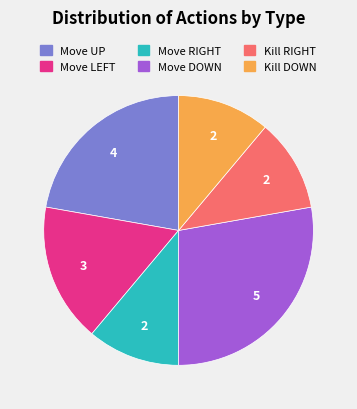

Which category has the biggest portion of the pie?

Move DOWN